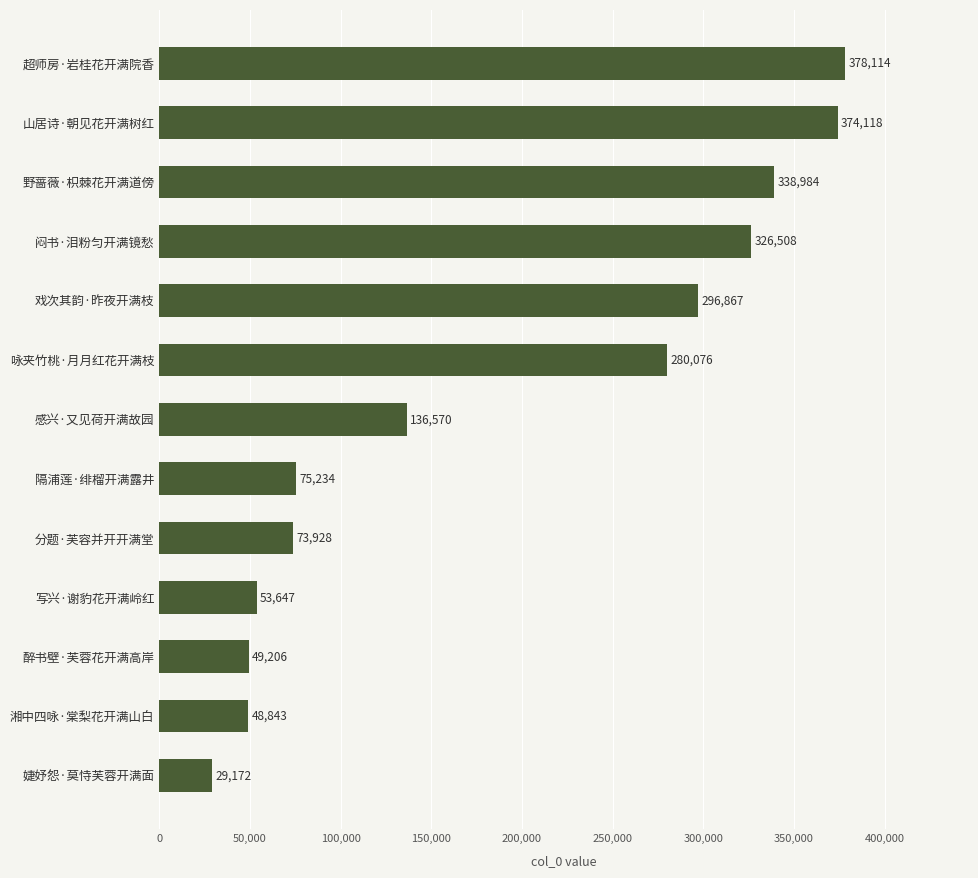

List the labels in order of value, smallest first.

婕妤怨·莫恃芙蓉开满面, 湘中四咏·棠梨花开满山白, 醉书壁·芙蓉花开满高岸, 写兴·谢豹花开满岭红, 分题·芙容并开开满堂, 隔浦莲·绯榴开满露井, 感兴·又见荷开满故园, 咏夹竹桃·月月红花开满枝, 戏次其韵·昨夜开满枝, 闷书·泪粉匀开满镜愁, 野蔷薇·枳棘花开满道傍, 山居诗·朝见花开满树红, 超师房·岩桂花开满院香